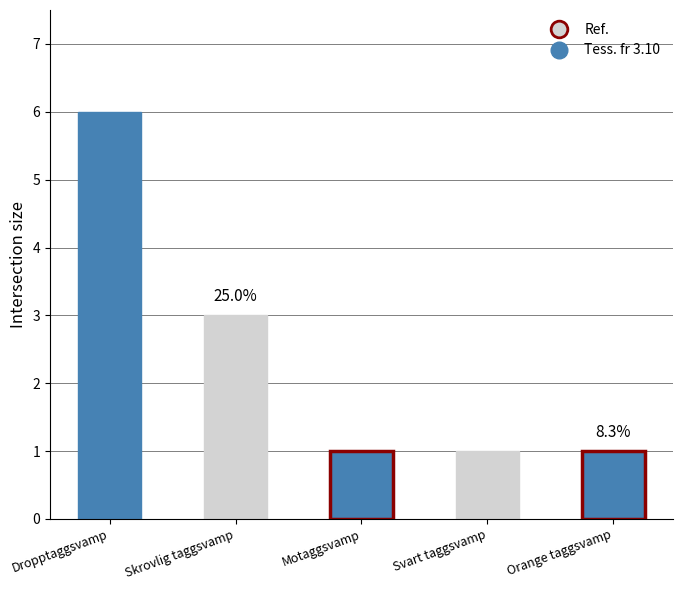

Reading left to right, transcribe all the data shown in this chart.

6	3	1	1	1